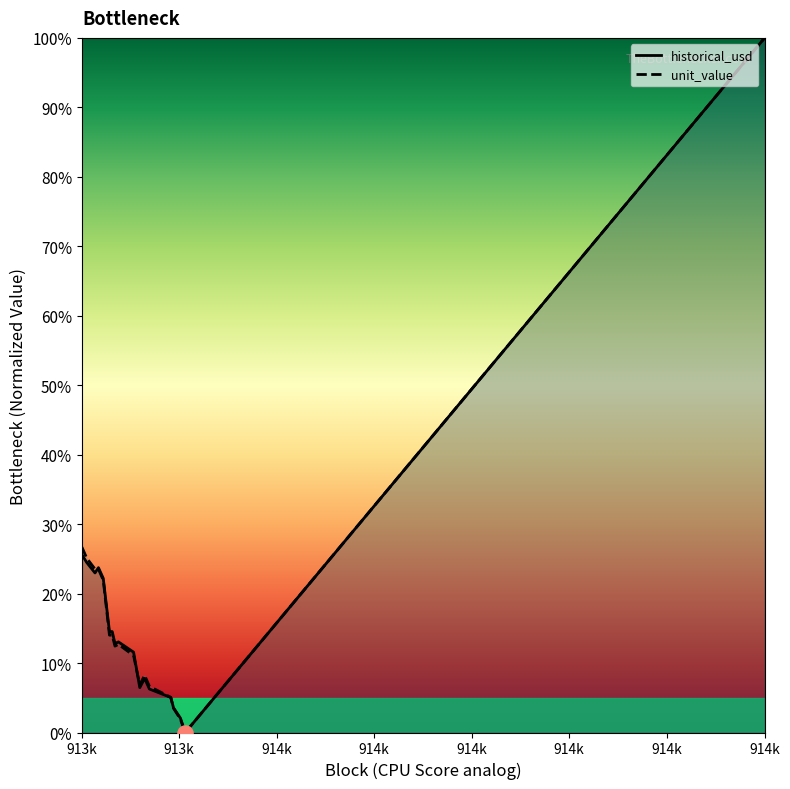

Which series reaches the maximum Y coordinate?

historical_usd